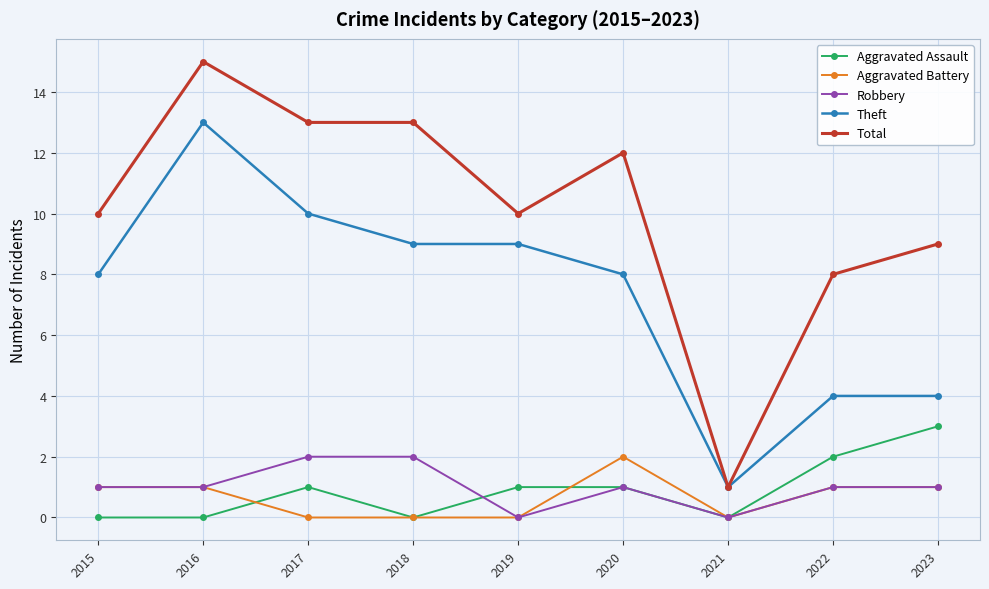

What is the total value across all series at 2020?

24